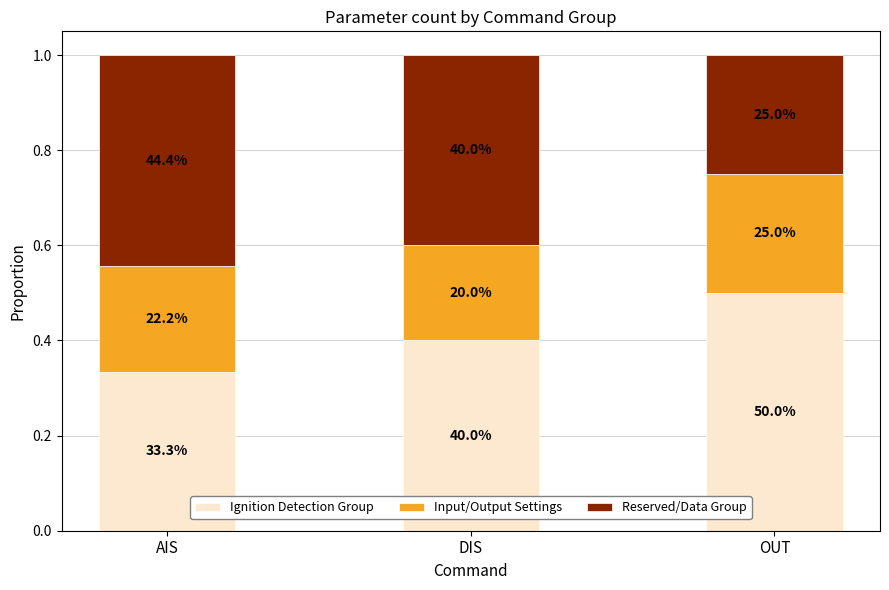

The value of Reserved/Data Group at AIS is 0.4. True or false?

True